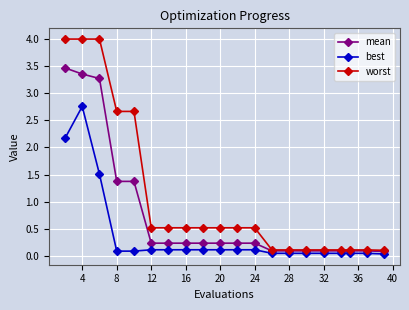

At how many categories does at least one series exceed 1?

5